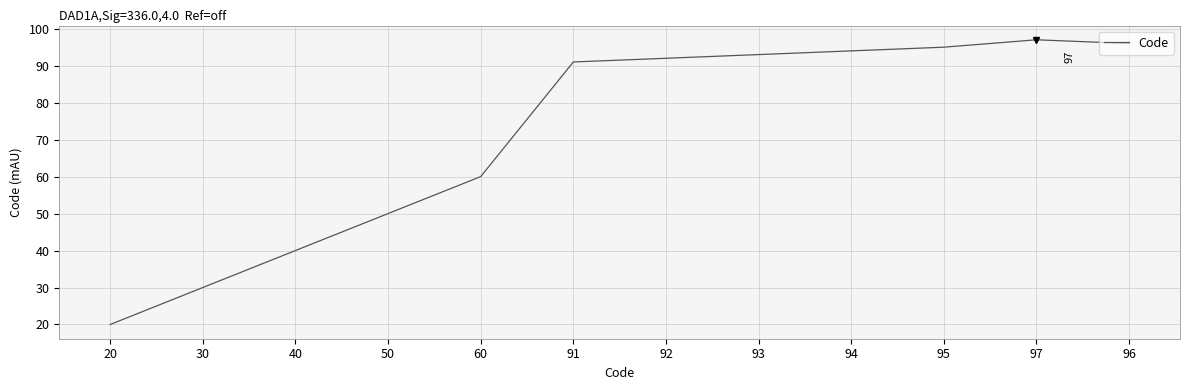

Rank the categories by value from lowest to highest.

20, 30, 40, 50, 60, 91, 92, 93, 94, 95, 96, 97